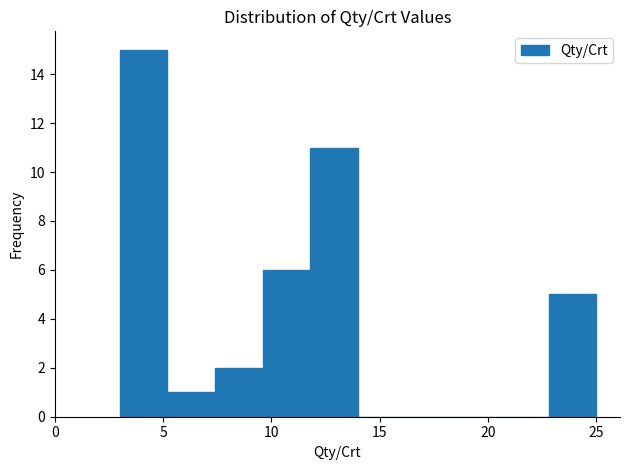

Which range on the x-axis has the tallest bar?

3.0 to 5.2